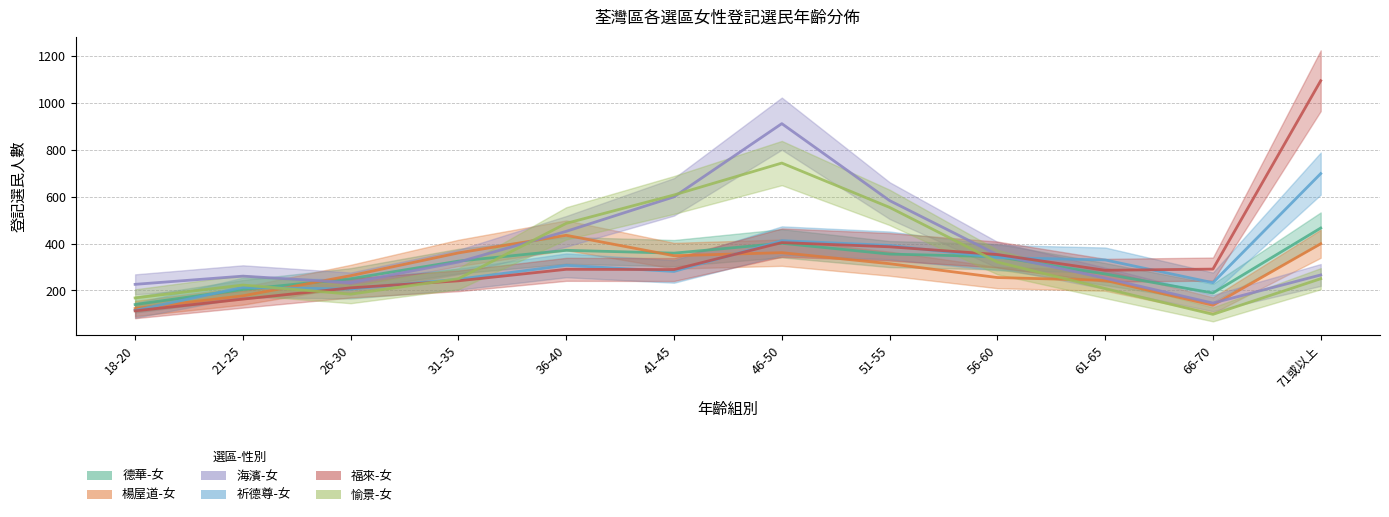

What is the maximum value for 德華-女?

466